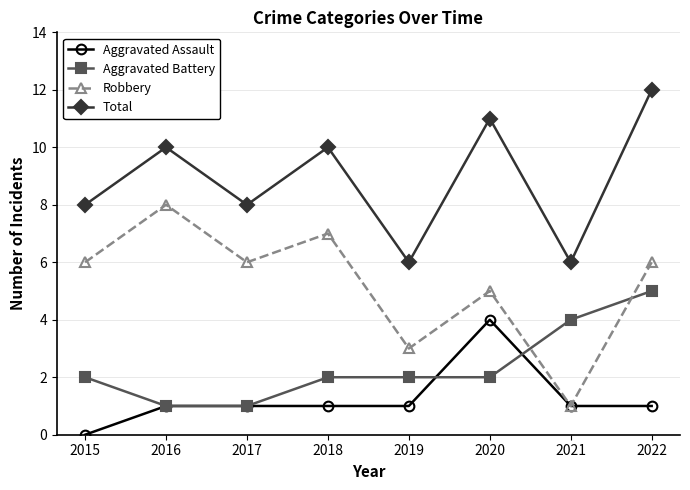

True or false: Total and Aggravated Assault intersect in this chart.

False